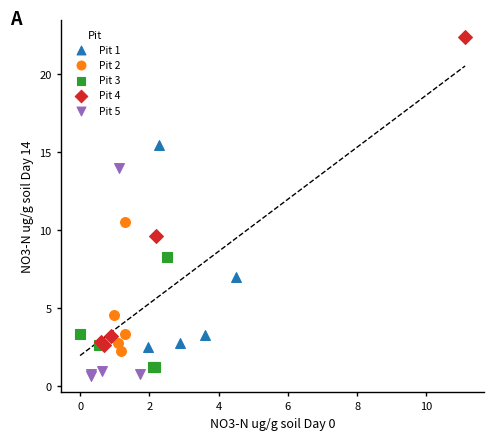

Which series has the largest Y range (max minus min)?

Pit 4